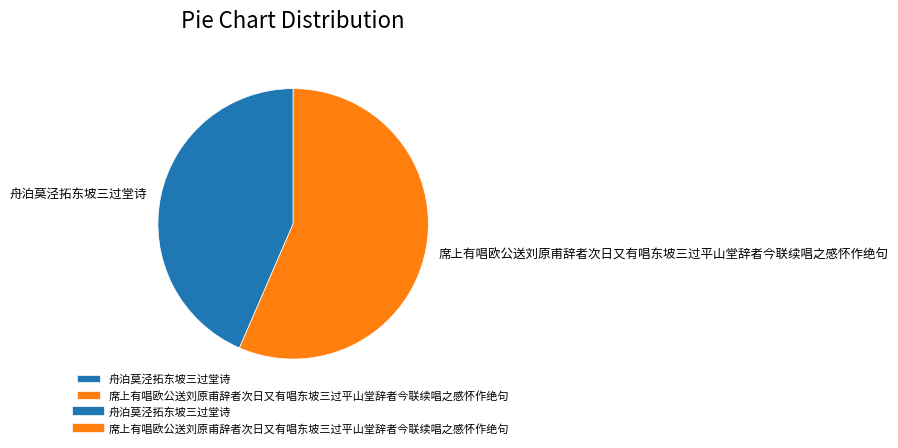

Which category accounts for the majority?

席上有唱欧公送刘原甫辞者次日又有唱东坡三过平山堂辞者今联续唱之感怀作绝句